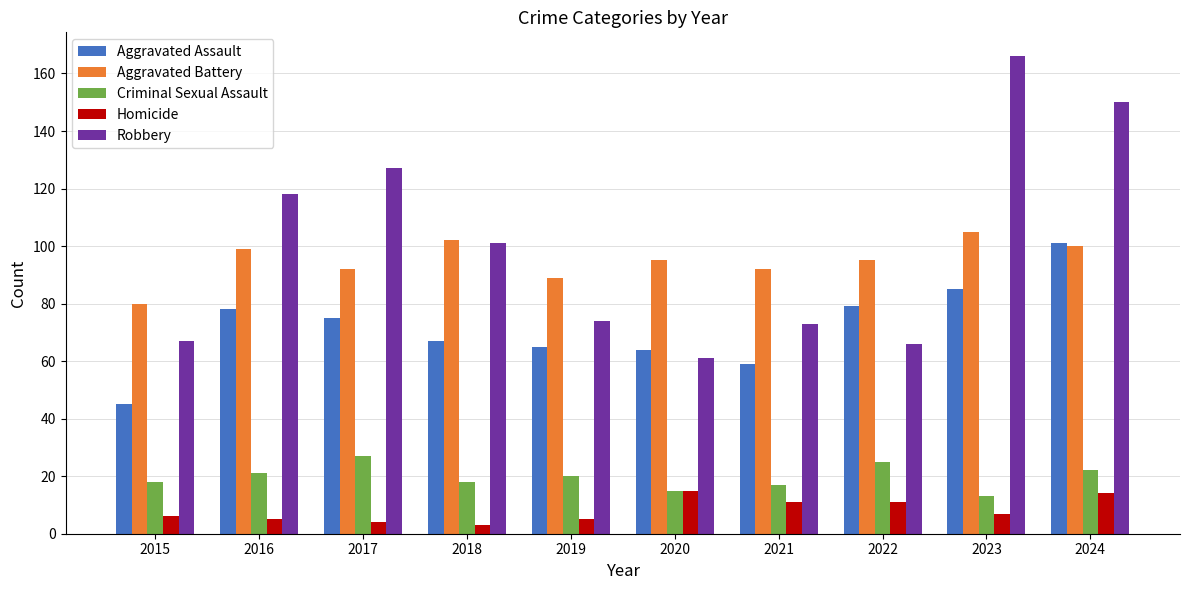

The value of Homicide at 2019 is 5. True or false?

True